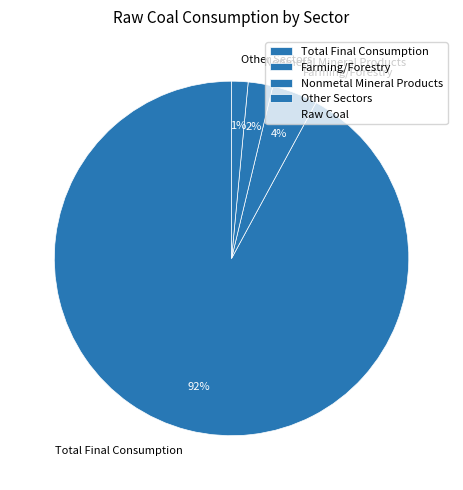

Do Total Final Consumption and Other Sectors together represent more than half of the pie?

Yes